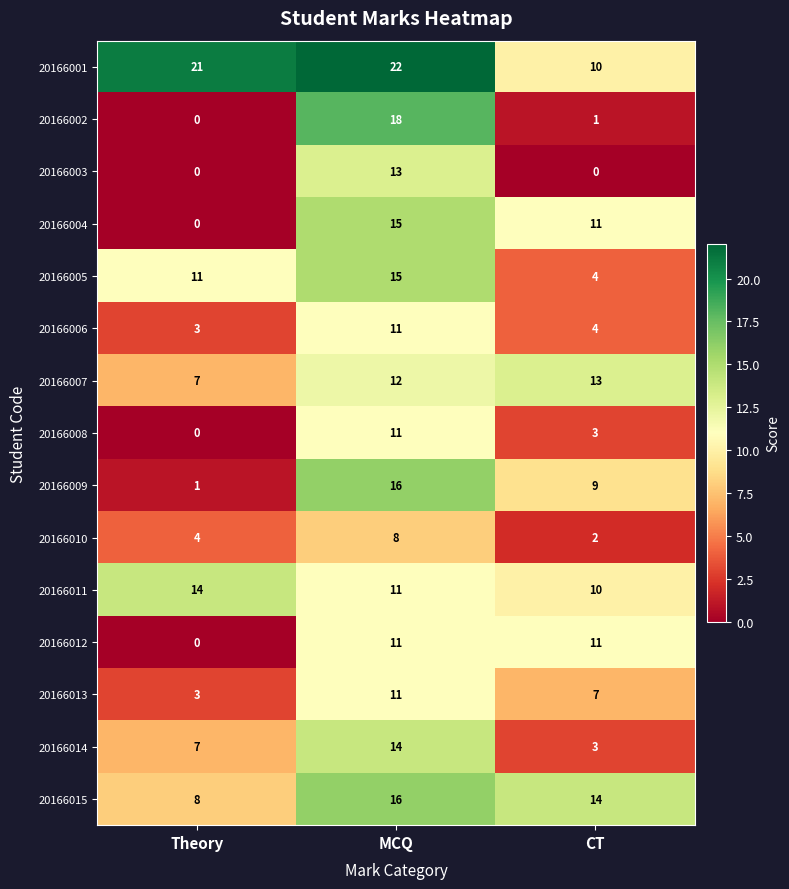

At which category is the sum across all series the highest?

MCQ